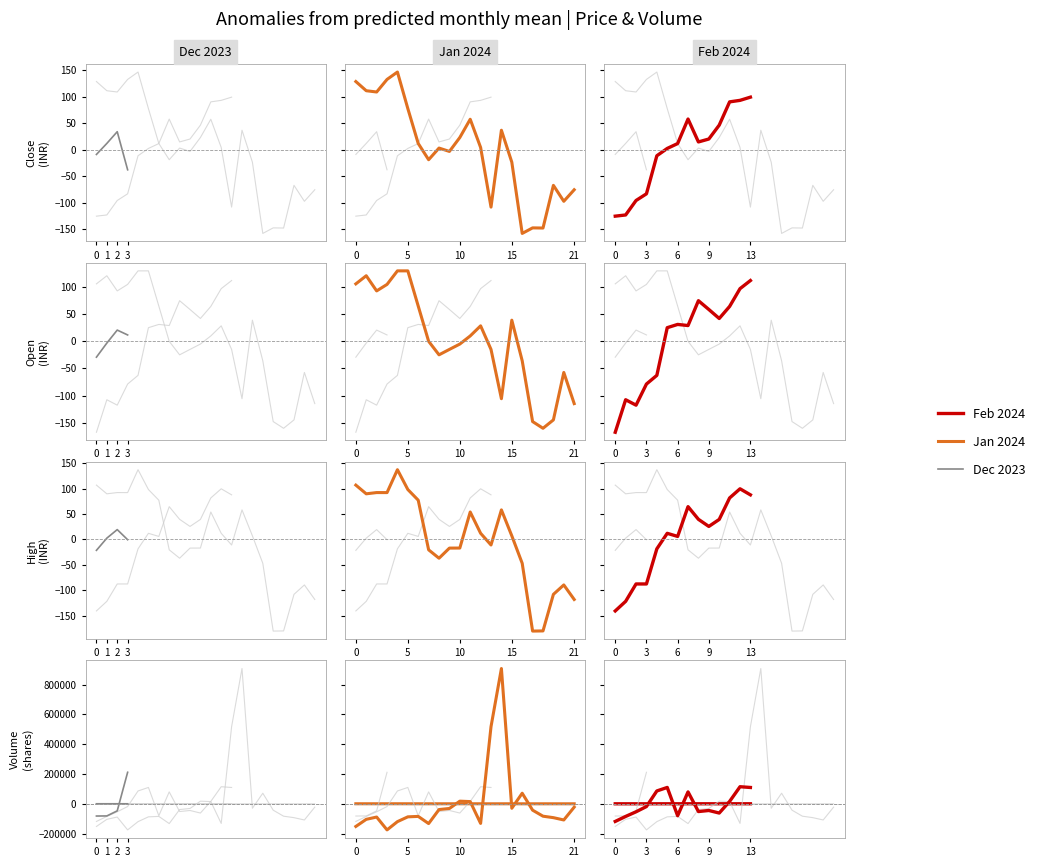

What is the value of the low point at the 12th from the left?

2565.2